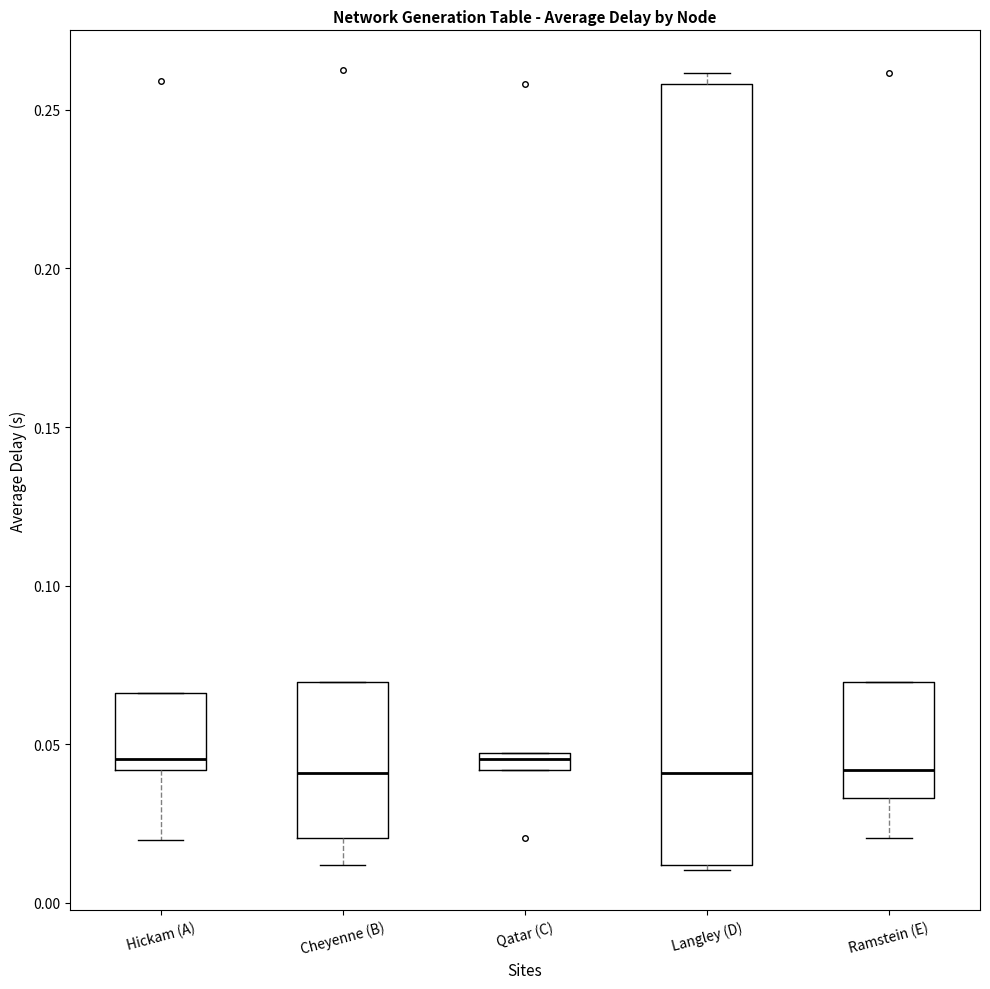

Which box is the tallest, from its lower edge to its upper edge?

Langley (D)